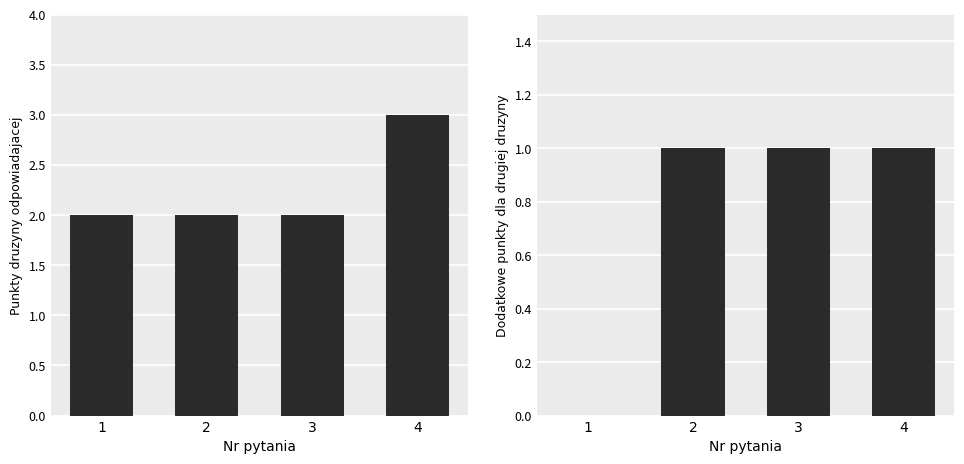

How many data points in Punkty druzyny odpowiadajacej are above 2?

1